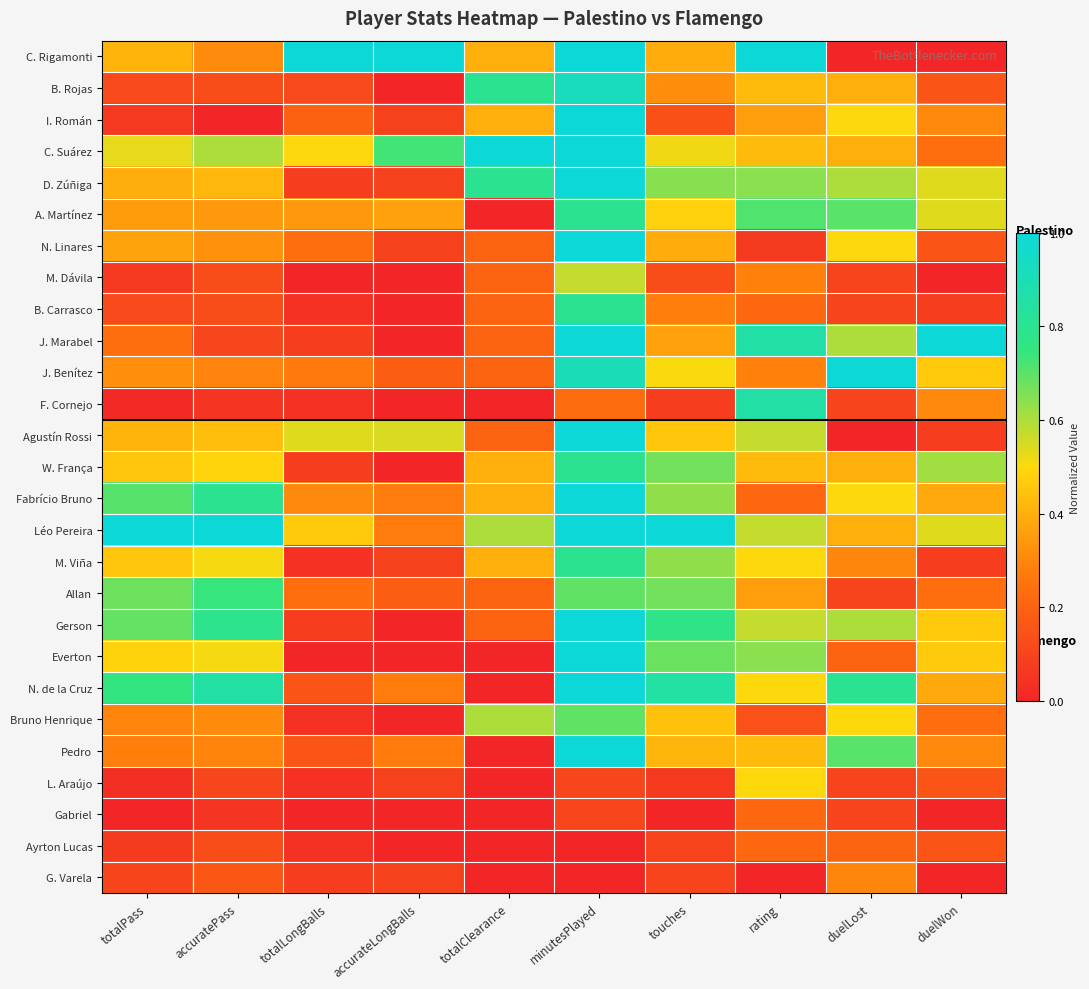

Reading right to left, list all the values displayed in this chart.

C. Rigamonti: duelWon=0.0	duelLost=0.0	rating=1.0	touches=0.4	minutesPlayed=1.0	totalClearance=0.4	accurateLongBalls=1.0	totalLongBalls=1.0	accuratePass=0.3	totalPass=0.4
B. Rojas: duelWon=0.2	duelLost=0.4	rating=0.4	touches=0.3	minutesPlayed=0.9	totalClearance=0.8	accurateLongBalls=0.0	totalLongBalls=0.1	accuratePass=0.1	totalPass=0.1
I. Román: duelWon=0.3	duelLost=0.5	rating=0.4	touches=0.1	minutesPlayed=1.0	totalClearance=0.4	accurateLongBalls=0.1	totalLongBalls=0.2	accuratePass=0.0	totalPass=0.1
C. Suárez: duelWon=0.2	duelLost=0.4	rating=0.4	touches=0.5	minutesPlayed=1.0	totalClearance=1.0	accurateLongBalls=0.7	totalLongBalls=0.5	accuratePass=0.6	totalPass=0.5
D. Zúñiga: duelWon=0.5	duelLost=0.6	rating=0.6	touches=0.6	minutesPlayed=1.0	totalClearance=0.8	accurateLongBalls=0.1	totalLongBalls=0.1	accuratePass=0.4	totalPass=0.4
A. Martínez: duelWon=0.5	duelLost=0.7	rating=0.7	touches=0.5	minutesPlayed=0.8	totalClearance=0.0	accurateLongBalls=0.4	totalLongBalls=0.3	accuratePass=0.3	totalPass=0.4
N. Linares: duelWon=0.2	duelLost=0.5	rating=0.1	touches=0.4	minutesPlayed=1.0	totalClearance=0.2	accurateLongBalls=0.1	totalLongBalls=0.2	accuratePass=0.3	totalPass=0.4
M. Dávila: duelWon=0.0	duelLost=0.1	rating=0.3	touches=0.1	minutesPlayed=0.6	totalClearance=0.2	accurateLongBalls=0.0	totalLongBalls=0.0	accuratePass=0.1	totalPass=0.1
B. Carrasco: duelWon=0.1	duelLost=0.1	rating=0.2	touches=0.3	minutesPlayed=0.8	totalClearance=0.2	accurateLongBalls=0.0	totalLongBalls=0.0	accuratePass=0.1	totalPass=0.1
J. Marabel: duelWon=1.0	duelLost=0.6	rating=0.9	touches=0.4	minutesPlayed=1.0	totalClearance=0.2	accurateLongBalls=0.0	totalLongBalls=0.1	accuratePass=0.1	totalPass=0.2
J. Benítez: duelWon=0.5	duelLost=1.0	rating=0.3	touches=0.5	minutesPlayed=0.9	totalClearance=0.2	accurateLongBalls=0.2	totalLongBalls=0.3	accuratePass=0.3	totalPass=0.3
F. Cornejo: duelWon=0.3	duelLost=0.1	rating=0.9	touches=0.1	minutesPlayed=0.2	totalClearance=0.0	accurateLongBalls=0.0	totalLongBalls=0.0	accuratePass=0.1	totalPass=0.0
Agustín Rossi: duelWon=0.1	duelLost=0.0	rating=0.6	touches=0.5	minutesPlayed=1.0	totalClearance=0.2	accurateLongBalls=0.5	totalLongBalls=0.5	accuratePass=0.4	totalPass=0.4
W. França: duelWon=0.6	duelLost=0.4	rating=0.4	touches=0.7	minutesPlayed=0.8	totalClearance=0.4	accurateLongBalls=0.0	totalLongBalls=0.1	accuratePass=0.5	totalPass=0.5
Fabrício Bruno: duelWon=0.4	duelLost=0.5	rating=0.2	touches=0.6	minutesPlayed=1.0	totalClearance=0.4	accurateLongBalls=0.3	totalLongBalls=0.3	accuratePass=0.8	totalPass=0.7
Léo Pereira: duelWon=0.5	duelLost=0.4	rating=0.6	touches=1.0	minutesPlayed=1.0	totalClearance=0.6	accurateLongBalls=0.3	totalLongBalls=0.5	accuratePass=1.0	totalPass=1.0
M. Viña: duelWon=0.1	duelLost=0.3	rating=0.5	touches=0.6	minutesPlayed=0.8	totalClearance=0.4	accurateLongBalls=0.1	totalLongBalls=0.0	accuratePass=0.5	totalPass=0.5
Allan: duelWon=0.2	duelLost=0.1	rating=0.4	touches=0.7	minutesPlayed=0.7	totalClearance=0.2	accurateLongBalls=0.2	totalLongBalls=0.2	accuratePass=0.7	totalPass=0.7
Gerson: duelWon=0.5	duelLost=0.6	rating=0.6	touches=0.8	minutesPlayed=1.0	totalClearance=0.2	accurateLongBalls=0.0	totalLongBalls=0.1	accuratePass=0.8	totalPass=0.7
Everton: duelWon=0.5	duelLost=0.2	rating=0.6	touches=0.7	minutesPlayed=1.0	totalClearance=0.0	accurateLongBalls=0.0	totalLongBalls=0.0	accuratePass=0.5	totalPass=0.5
N. de la Cruz: duelWon=0.4	duelLost=0.8	rating=0.5	touches=0.8	minutesPlayed=1.0	totalClearance=0.0	accurateLongBalls=0.3	totalLongBalls=0.2	accuratePass=0.9	totalPass=0.8
Bruno Henrique: duelWon=0.2	duelLost=0.5	rating=0.1	touches=0.4	minutesPlayed=0.7	totalClearance=0.6	accurateLongBalls=0.0	totalLongBalls=0.0	accuratePass=0.3	totalPass=0.3
Pedro: duelWon=0.3	duelLost=0.7	rating=0.4	touches=0.4	minutesPlayed=1.0	totalClearance=0.0	accurateLongBalls=0.3	totalLongBalls=0.2	accuratePass=0.3	totalPass=0.3
L. Araújo: duelWon=0.2	duelLost=0.1	rating=0.5	touches=0.1	minutesPlayed=0.1	totalClearance=0.0	accurateLongBalls=0.1	totalLongBalls=0.0	accuratePass=0.1	totalPass=0.0
Gabriel: duelWon=0.0	duelLost=0.1	rating=0.2	touches=0.0	minutesPlayed=0.1	totalClearance=0.0	accurateLongBalls=0.0	totalLongBalls=0.0	accuratePass=0.1	totalPass=0.0
Ayrton Lucas: duelWon=0.2	duelLost=0.2	rating=0.2	touches=0.1	minutesPlayed=0.0	totalClearance=0.0	accurateLongBalls=0.0	totalLongBalls=0.0	accuratePass=0.1	totalPass=0.1
G. Varela: duelWon=0.0	duelLost=0.3	rating=0.0	touches=0.1	minutesPlayed=0.0	totalClearance=0.0	accurateLongBalls=0.1	totalLongBalls=0.1	accuratePass=0.2	totalPass=0.1